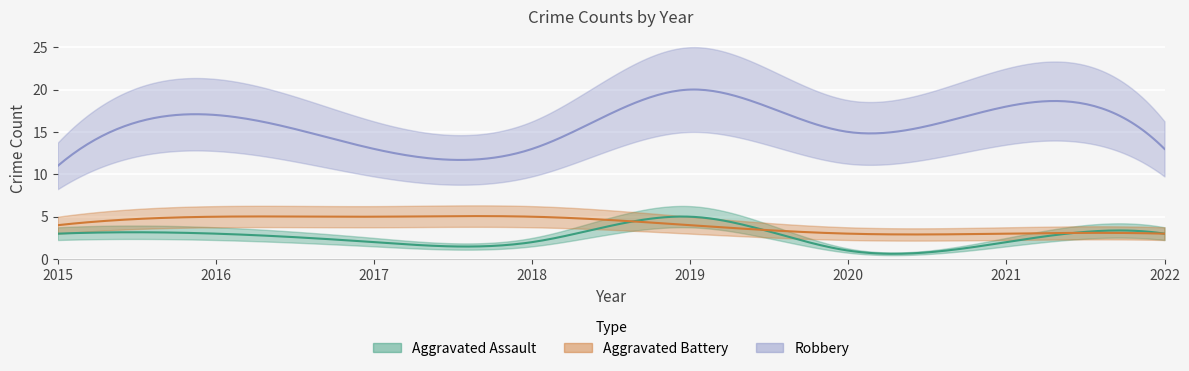

At which label does Aggravated Assault reach its peak?

2019